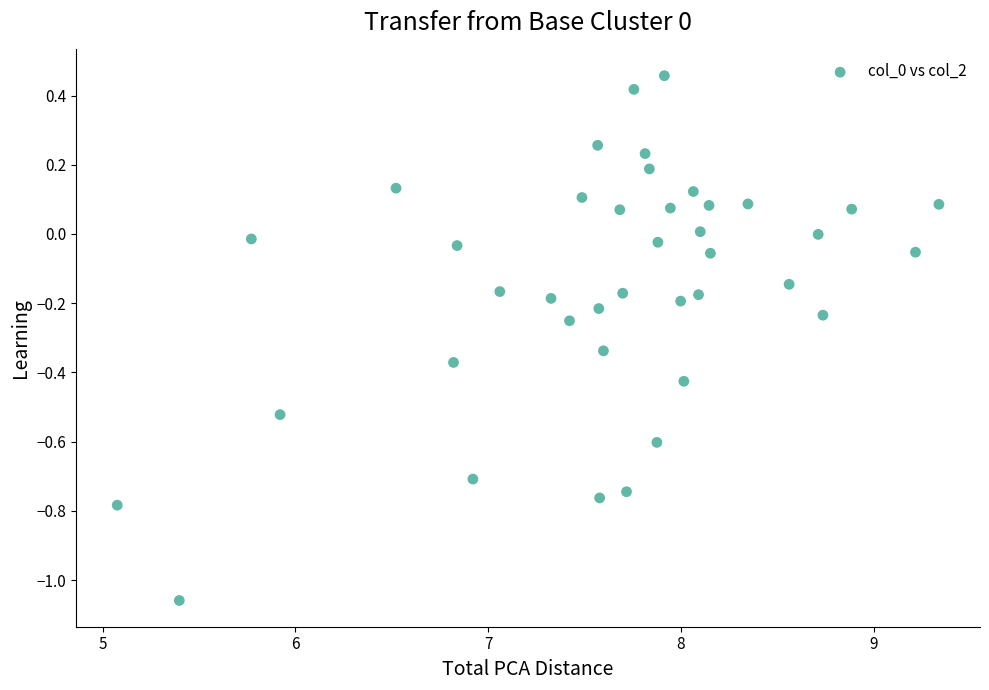

What is the range of X values (max minus min)?

4.3